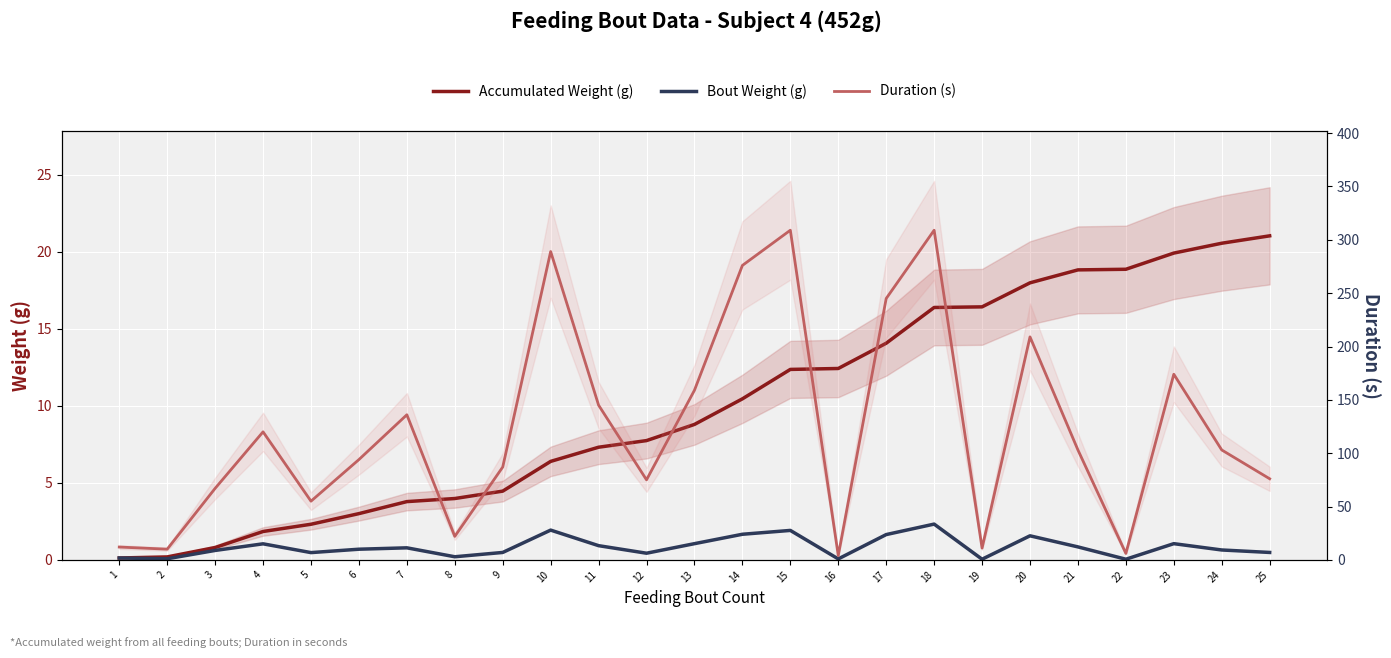

In Bout Weight (g), how many points are higher than both neighbors (excluding endpoints)?

7